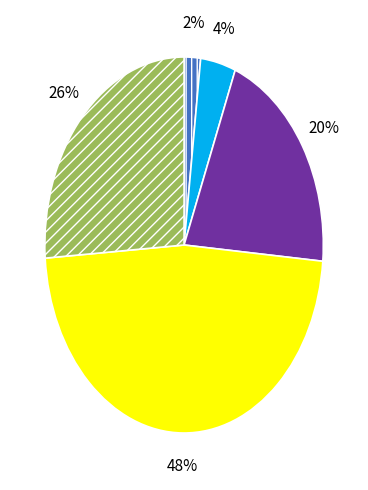

To the nearest percent, what is the difference between the largest and smallest slice percentages?

46%